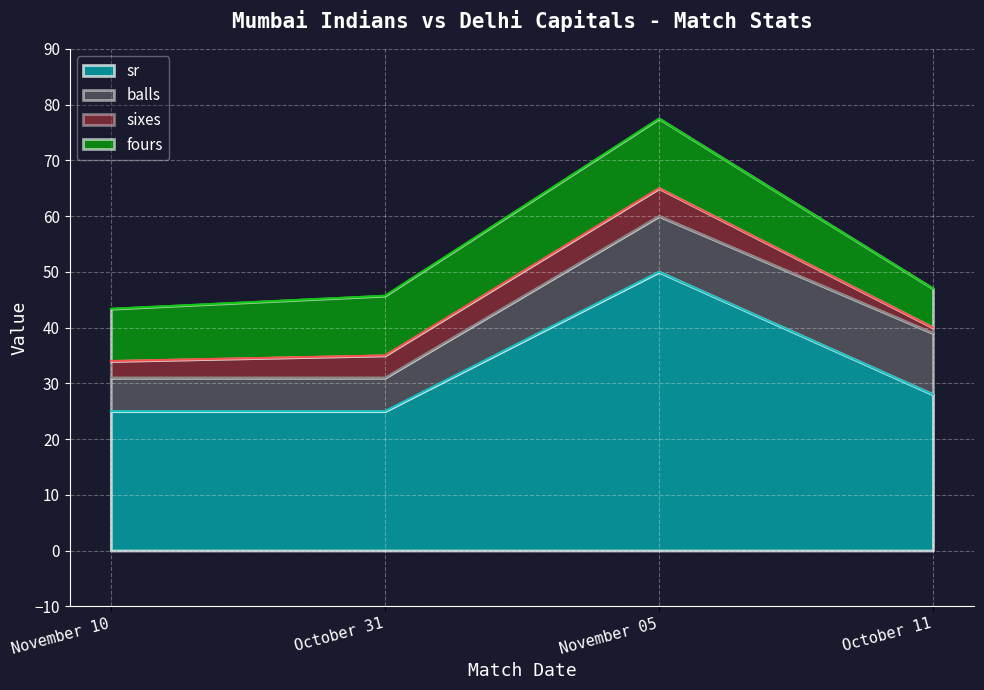

At which category does sixes reach its first local peak?

November 05